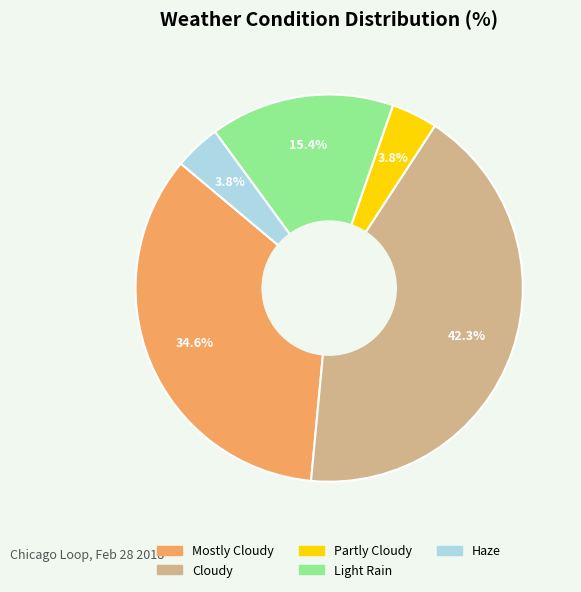

How many slices are in this pie chart?

5